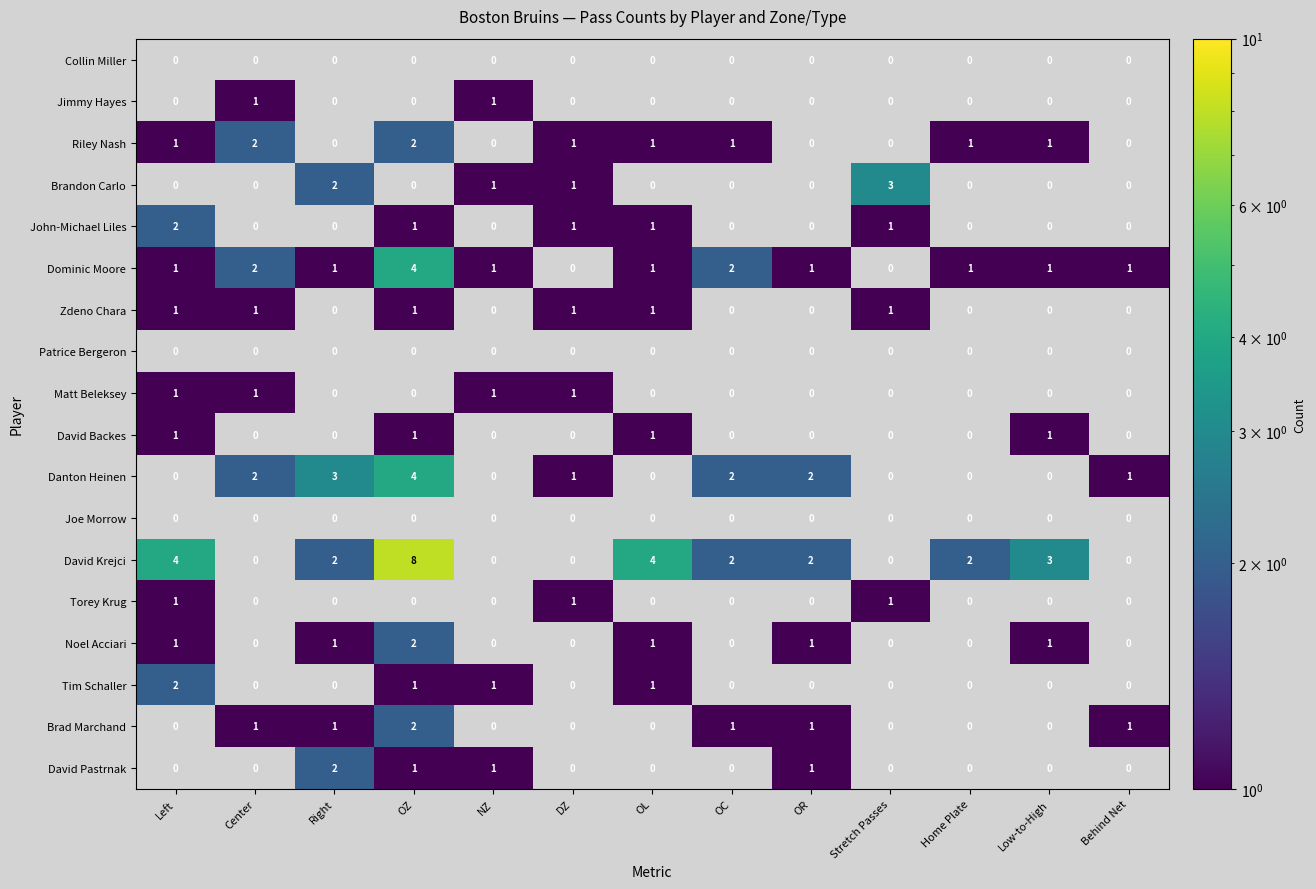

The value of David Krejci at Right is 2. True or false?

True